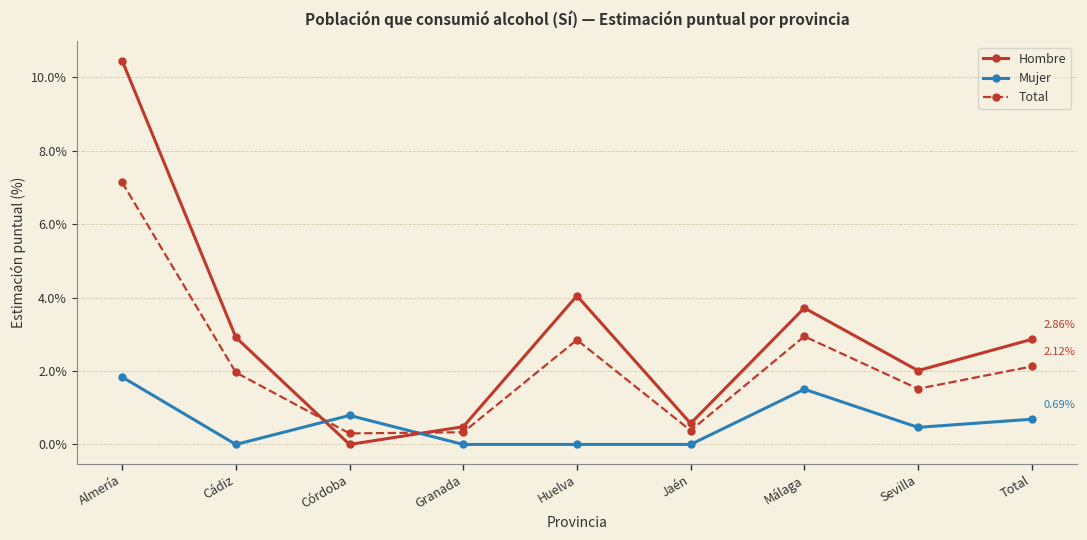

Does the chart display data point markers on the line(s)?

Yes